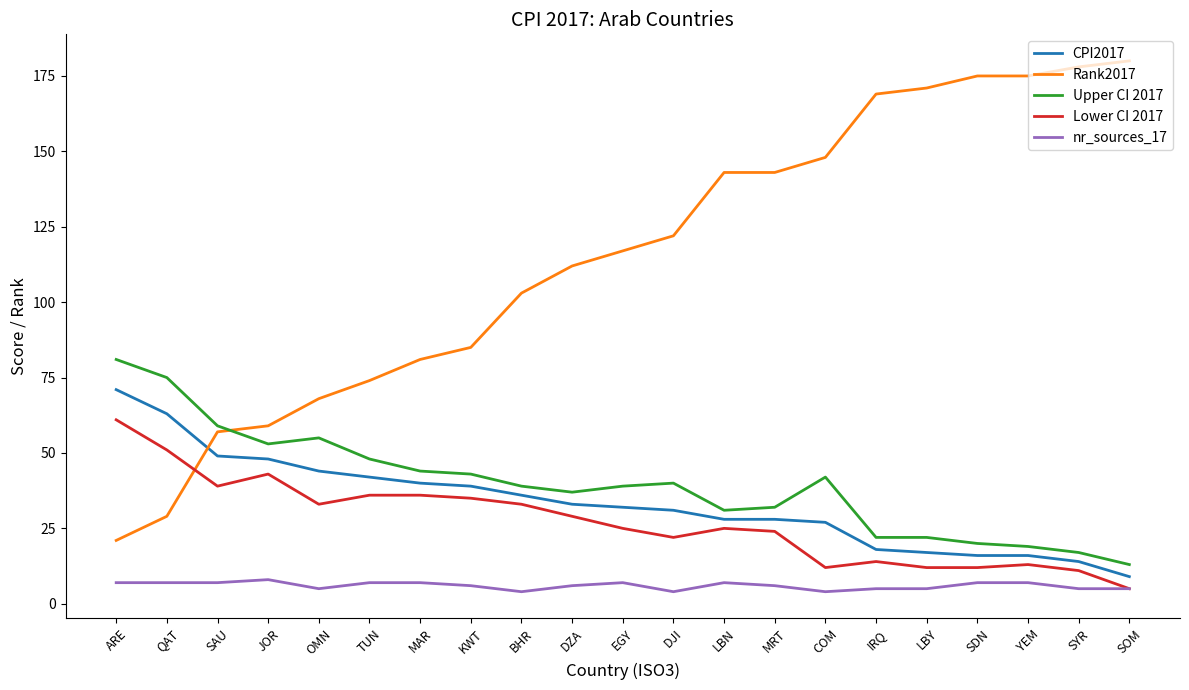

What position from the left is OMN?

5